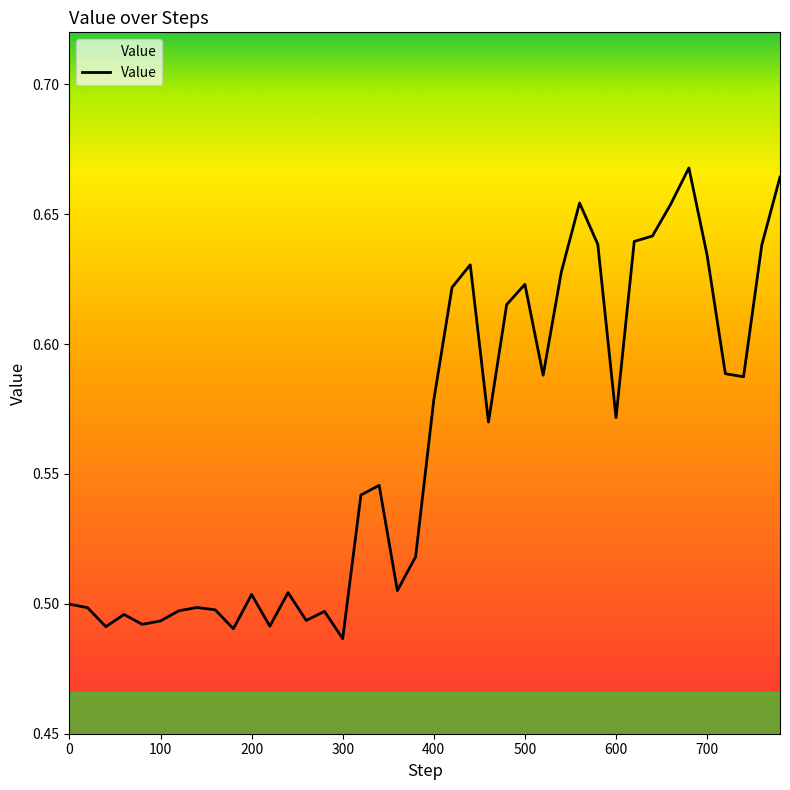

What value does the data have at 440?

0.6